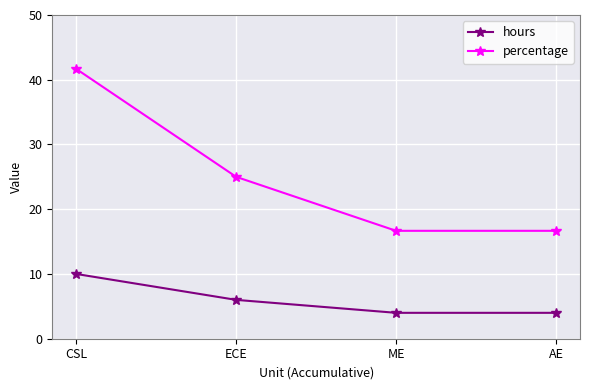

Which series has the largest total across all categories?

percentage